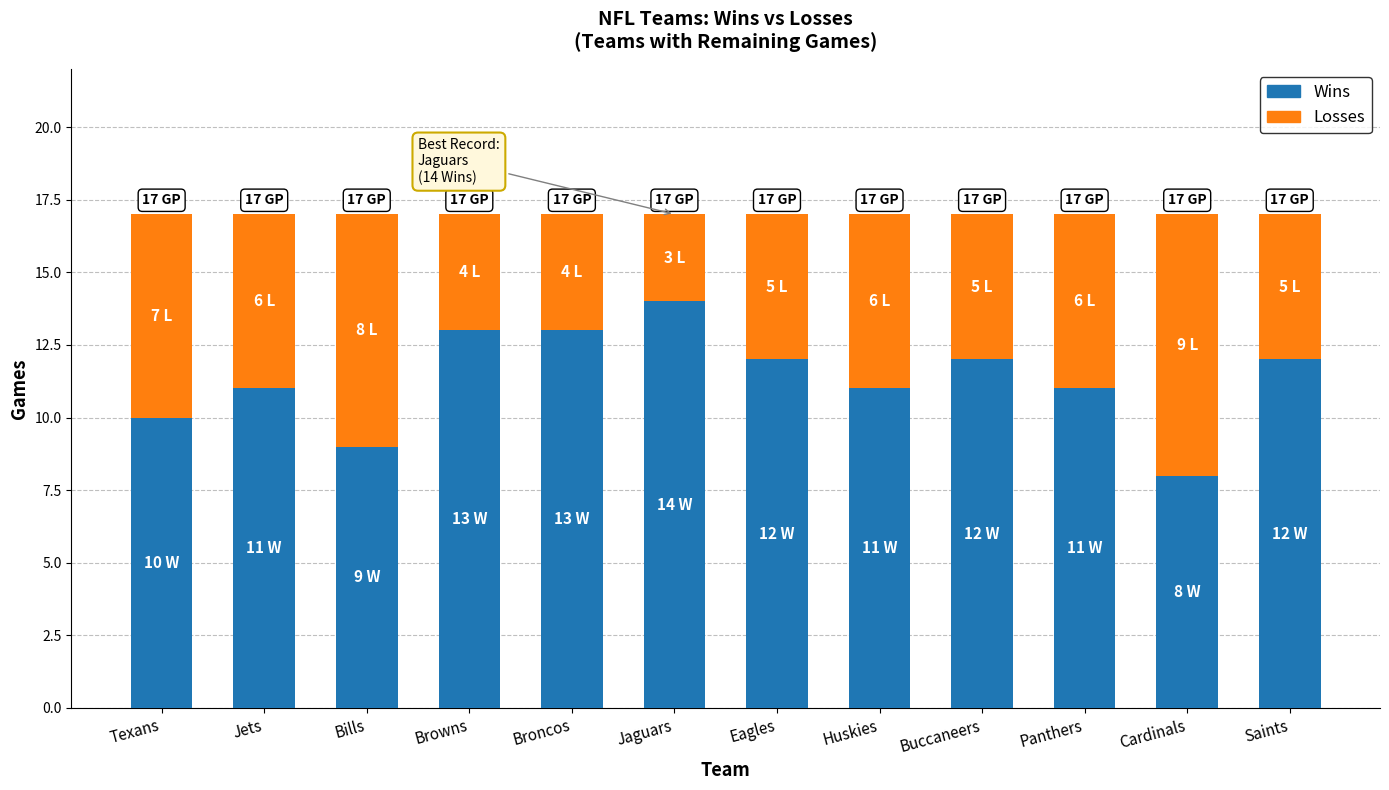

What is the difference between the second highest and minimum values in the Wins series?

5